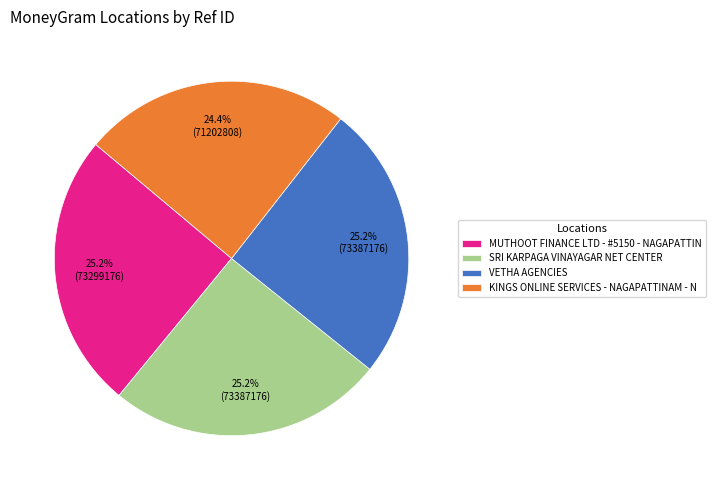

Is MUTHOOT FINANCE LTD - #5150 - NAGAPATTIN the majority of the pie?

No